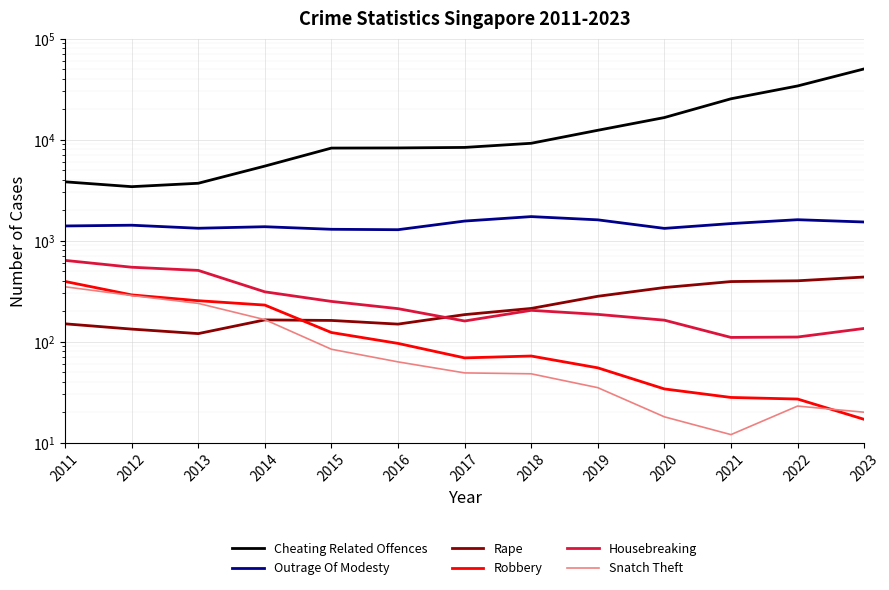

How many lines are shown in the chart?

6